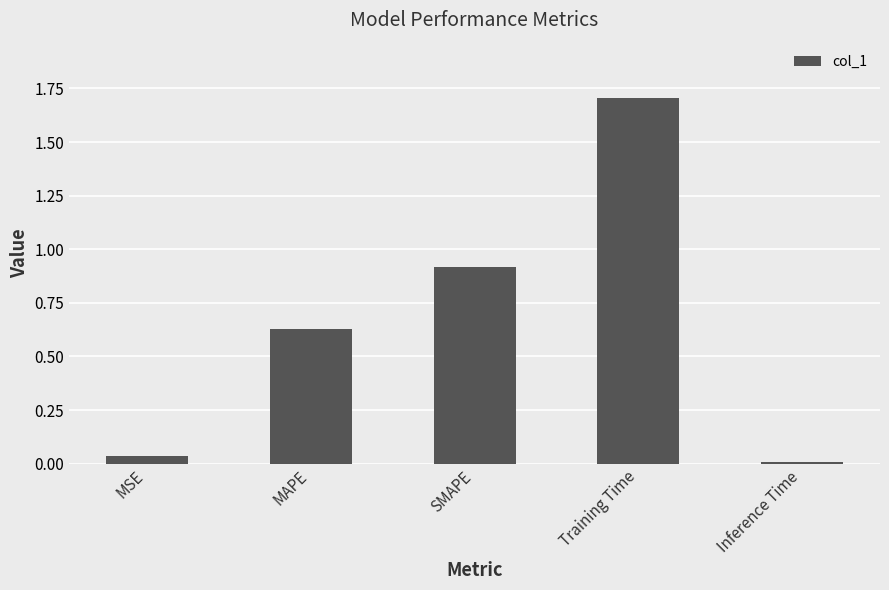

The chart shows a value of 0.9 at SMAPE. True or false?

True